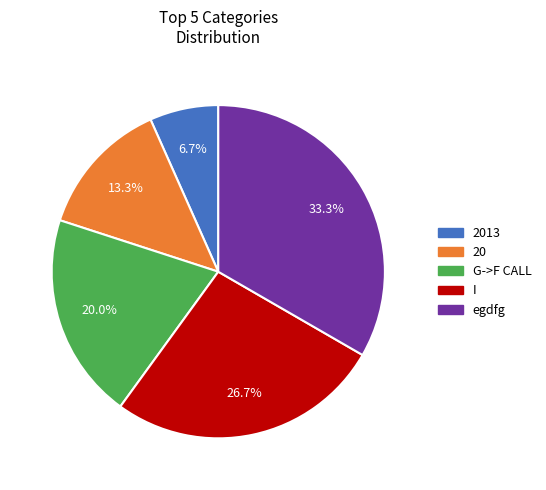

Between 2013 and 20, which is larger?

20